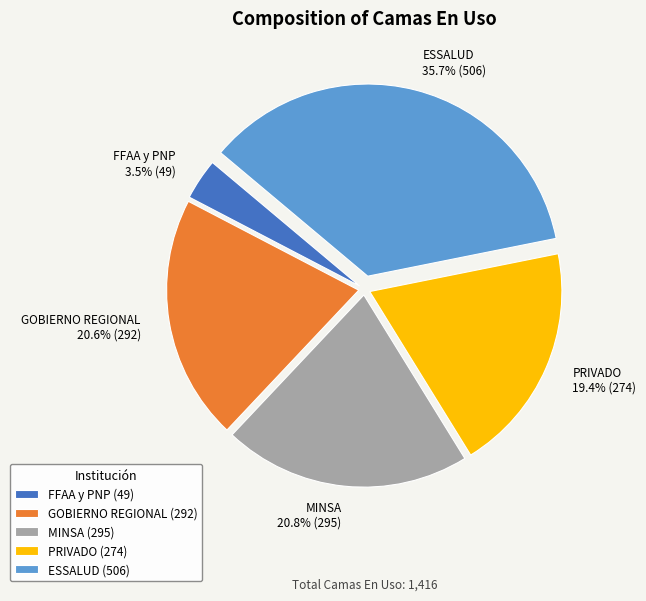

How many slices are in this pie chart?

5